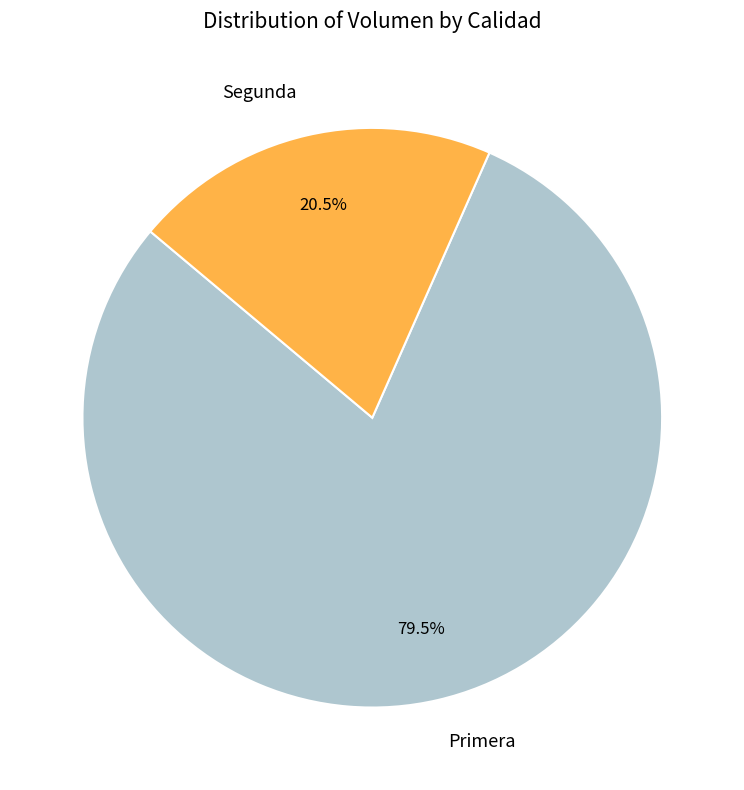

To the nearest percent, what is the difference between the Segunda and Primera slice percentages?

59%